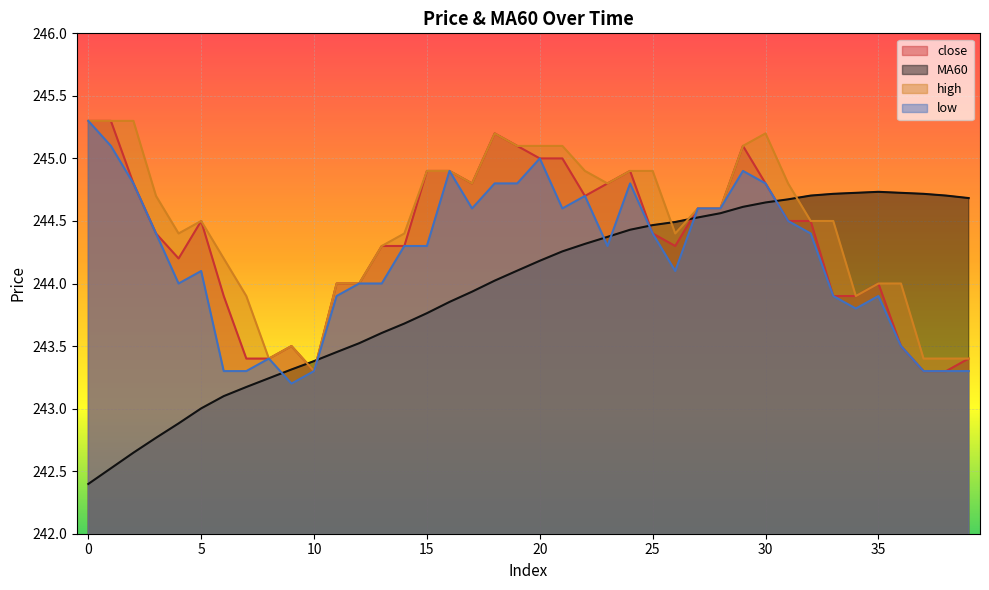

How many interior local valleys does the low series have?

7